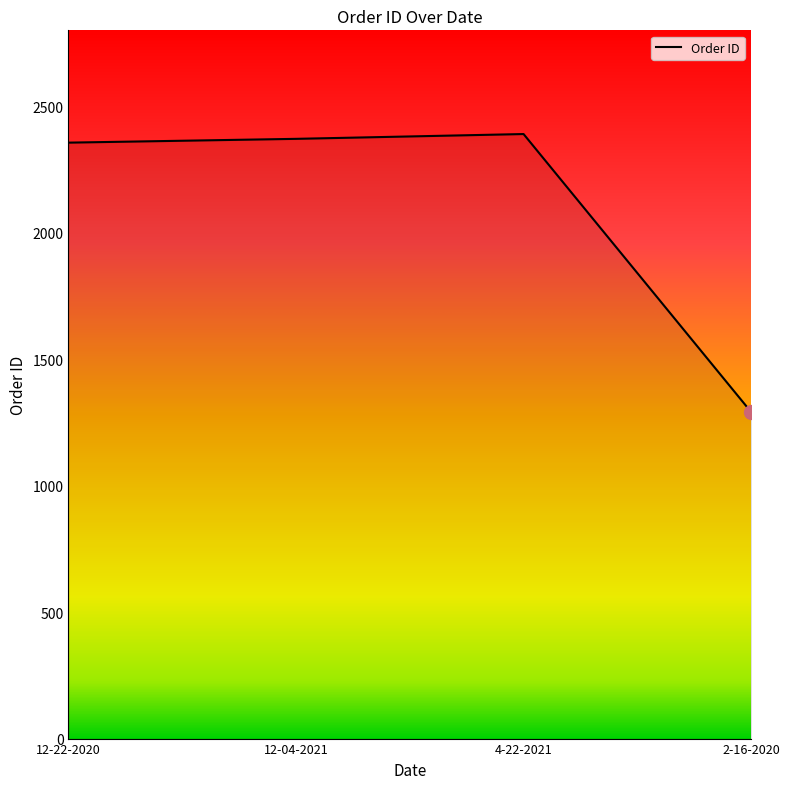

How many categories are shown in the chart?

4